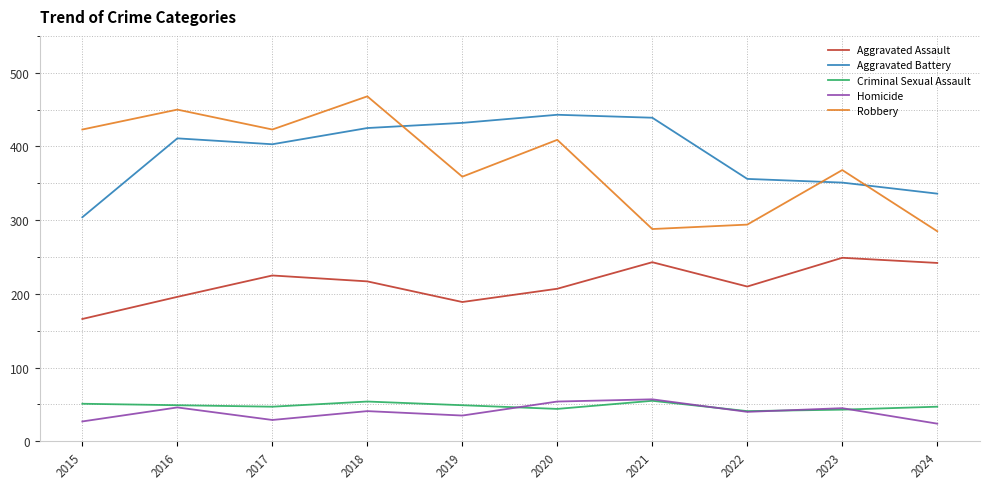

At which category is the sum across all series the highest?

2018